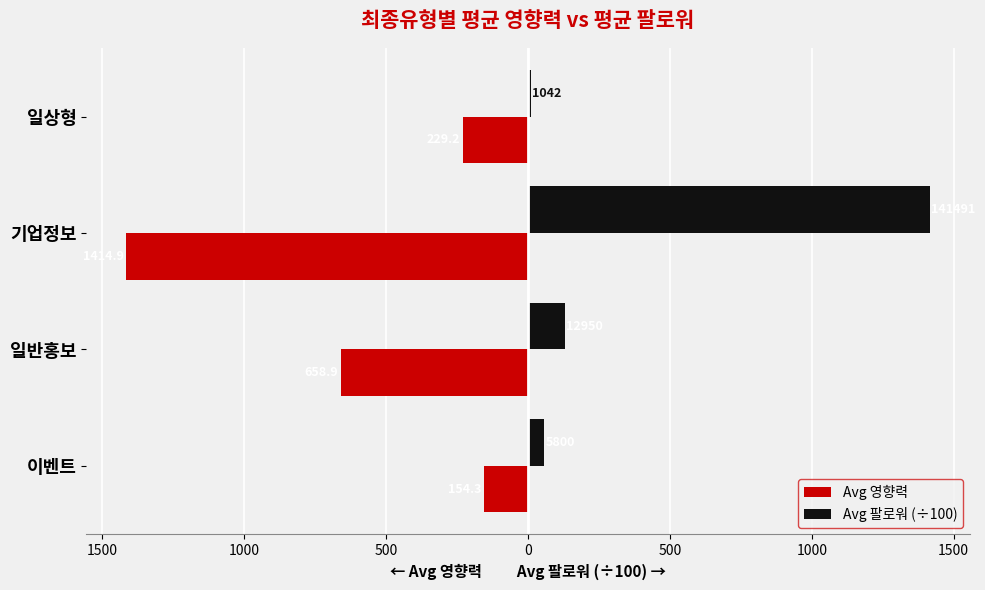

Reading right to left, list all the values displayed in this chart.

Avg 영향력: -229.2	-1414.9	-658.9	-154.3
Avg 팔로워 (÷100): 10.4	1414.9	129.5	58.0